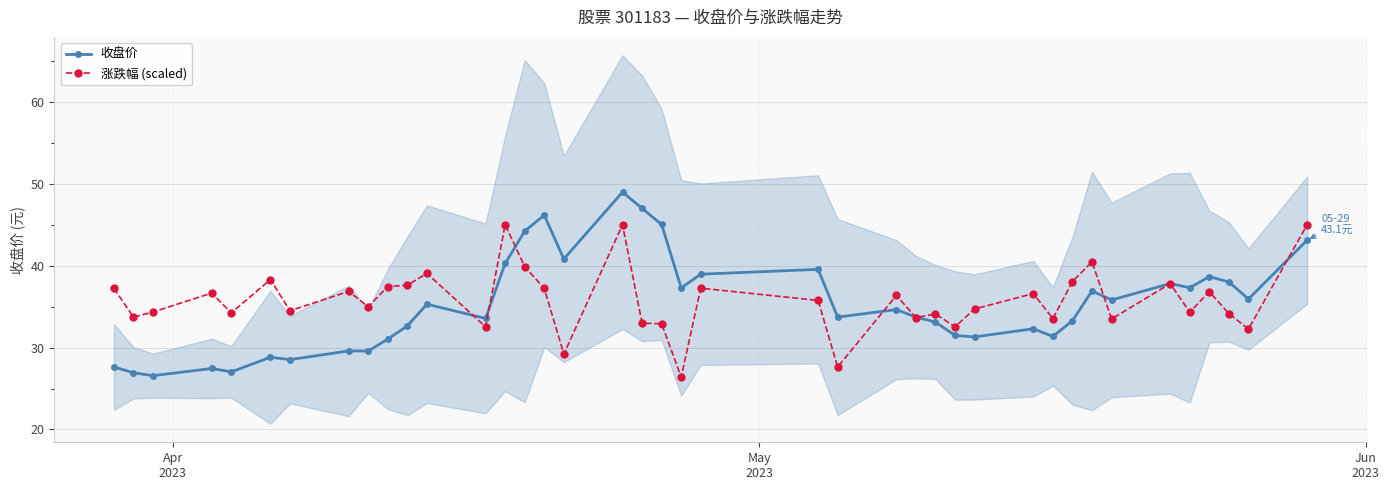

What is the maximum value for 涨跌幅 (scaled)?

45.0